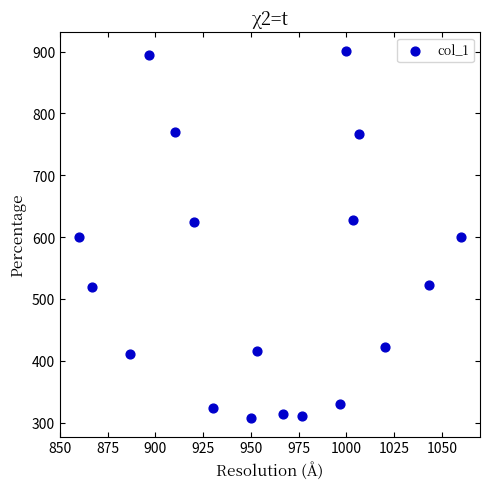

What is the range of X values (max minus min)?

200.0